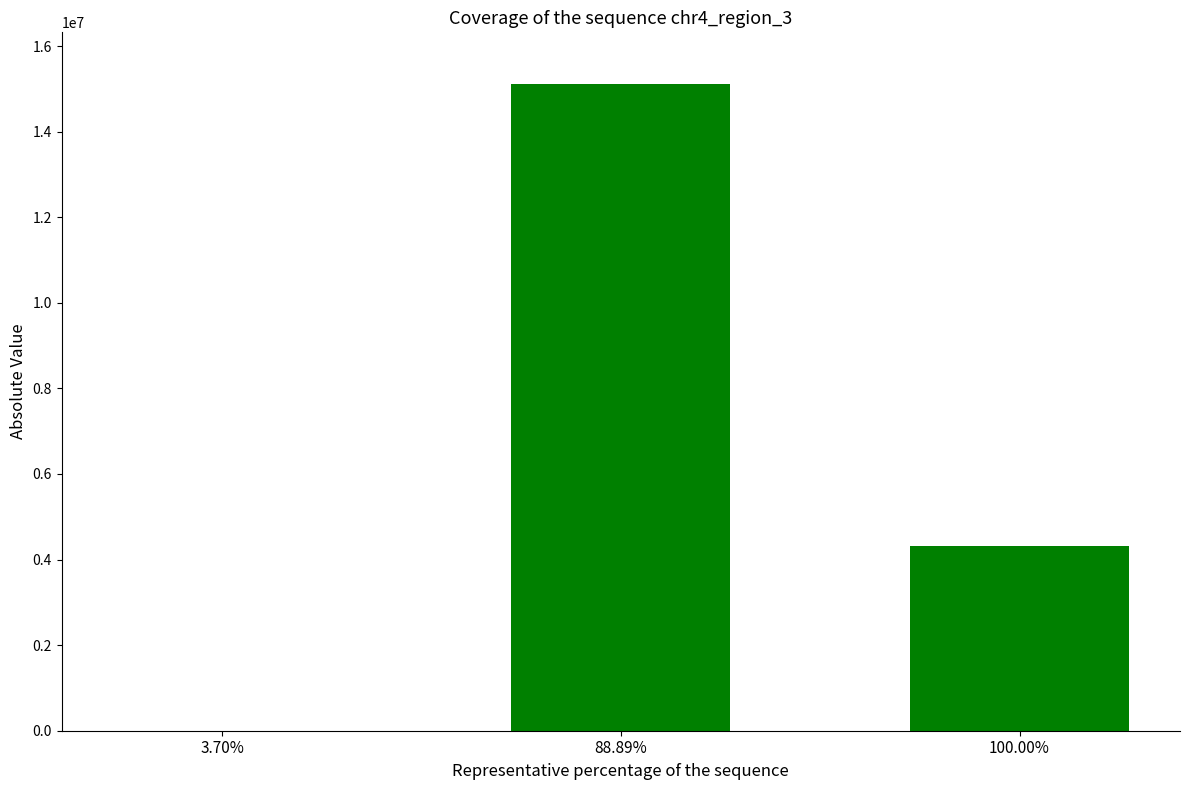

Count the values in the range 0 to 15113125.

3